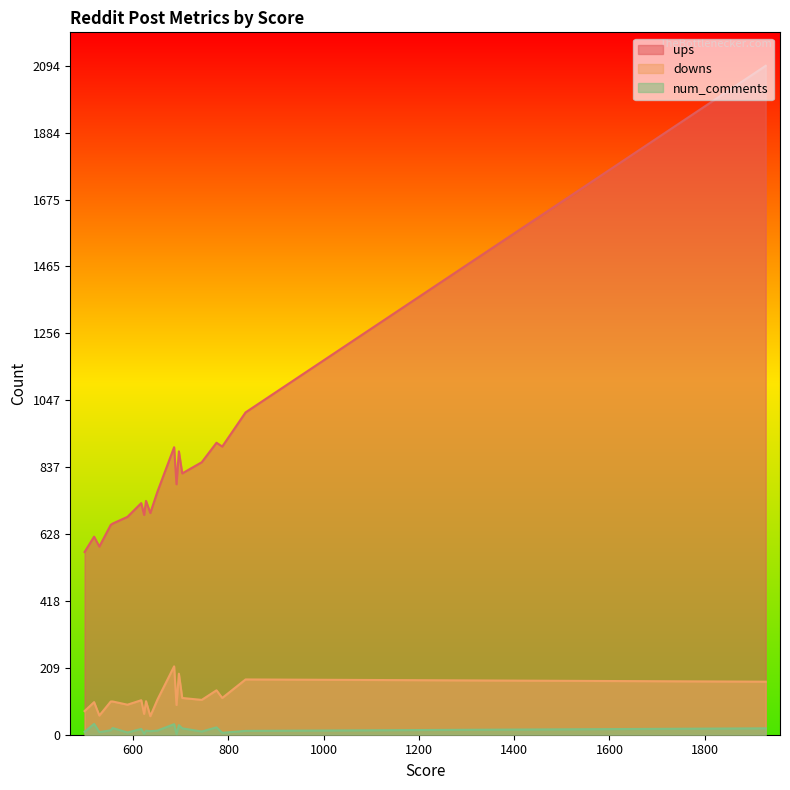

What is the greatest value displayed?

2094